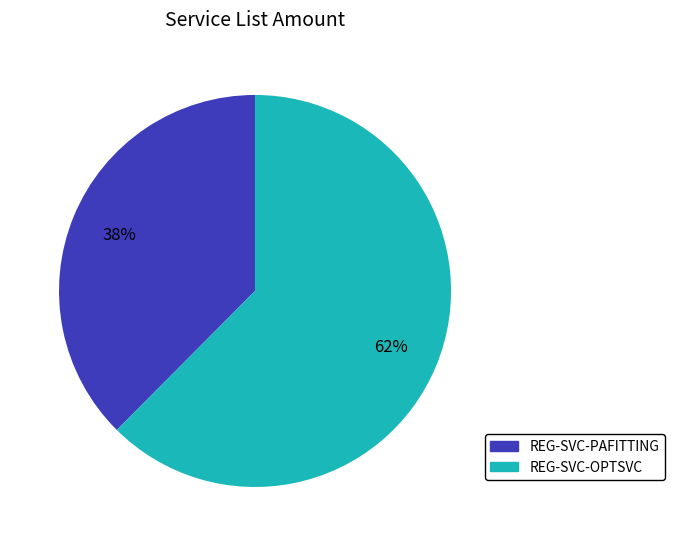

Which has a higher value, REG-SVC-PAFITTING or REG-SVC-OPTSVC?

REG-SVC-OPTSVC